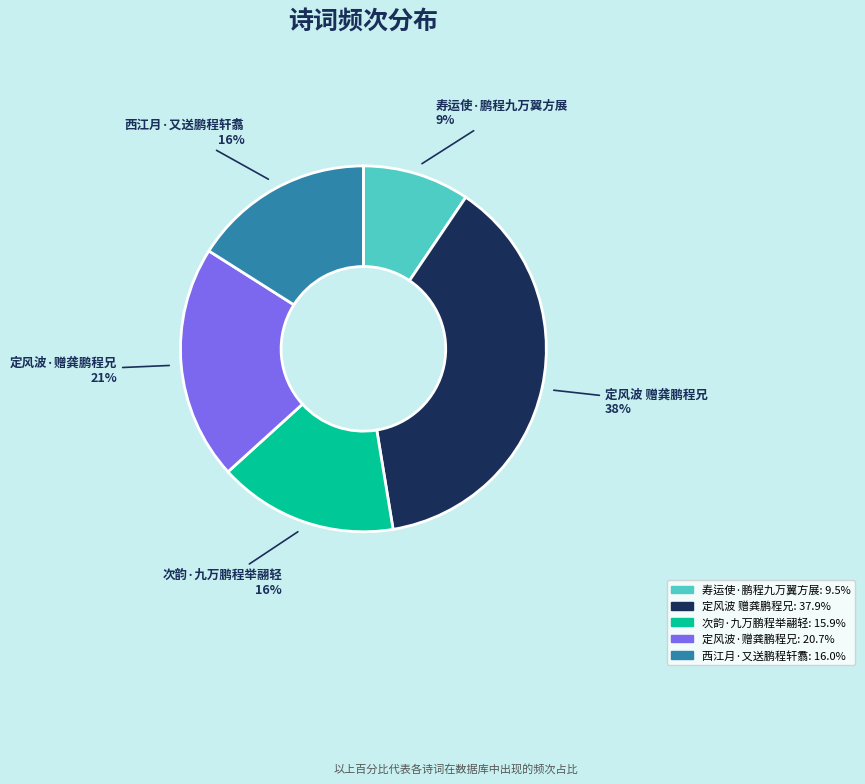

Is it true that 寿运使·鹏程九万翼方展 is 2% of the pie?

False